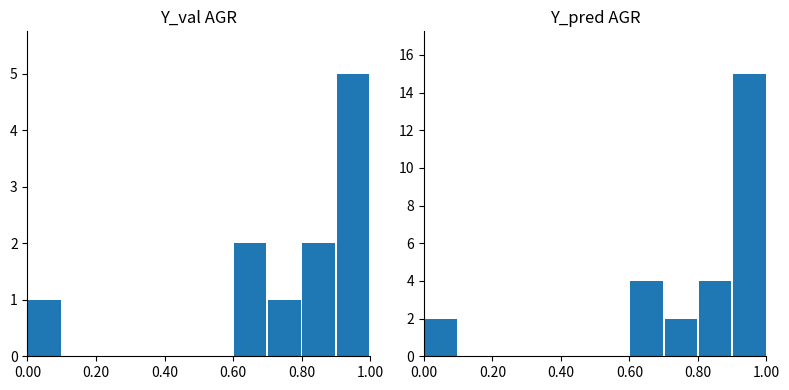

Which label corresponds to the smallest value in the chart?

0.20